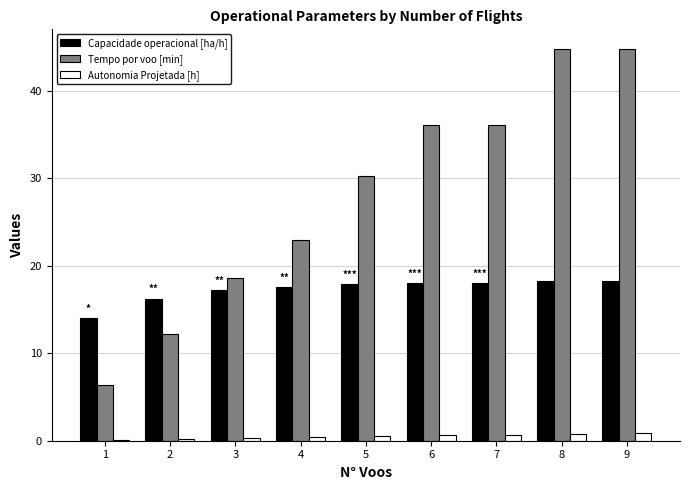

Which series changed the most between 2 and 5?

Tempo por voo [min]